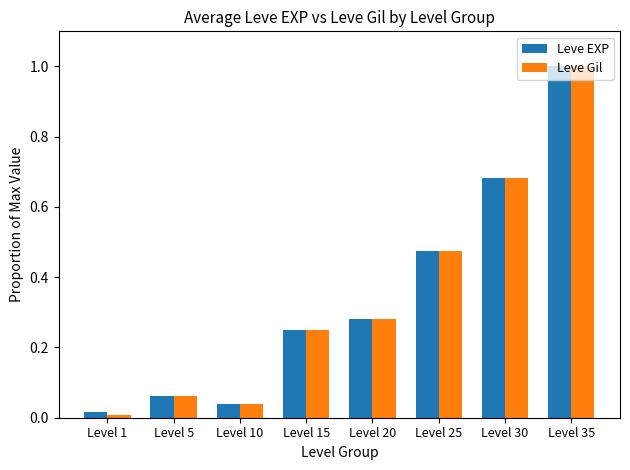

Does the chart contain any negative values?

No